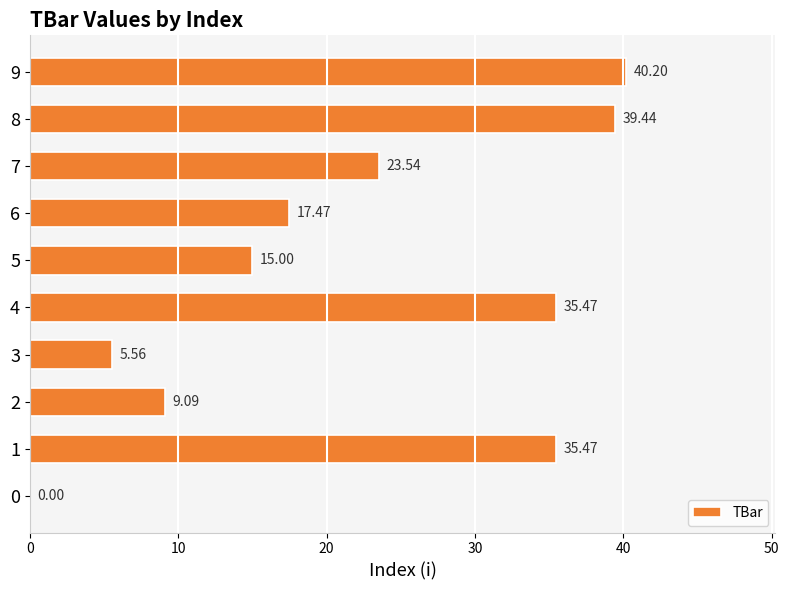

What is the sum of all values?

221.2